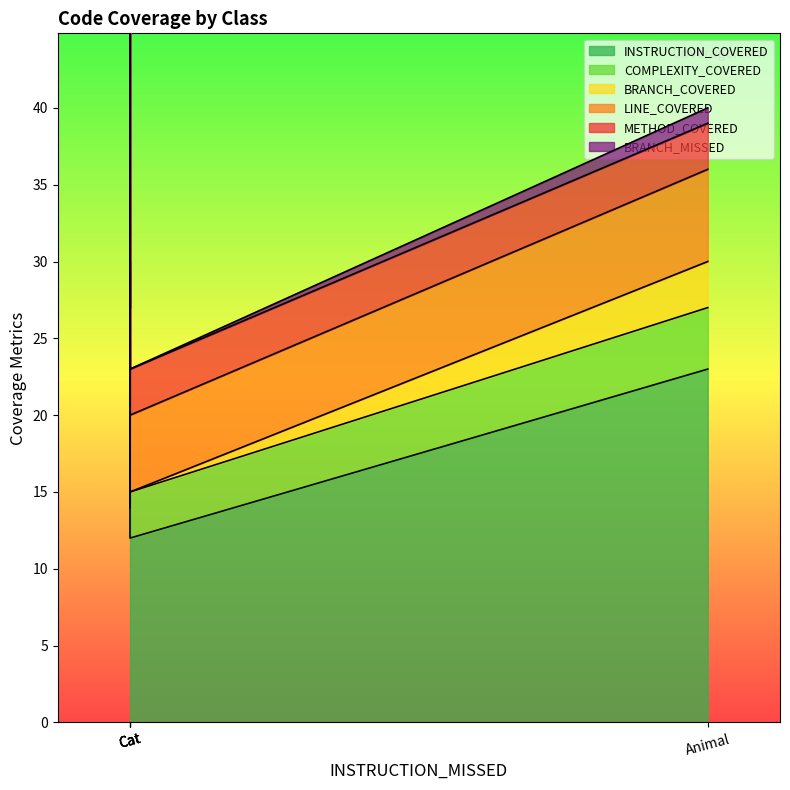

How many data points in LINE_COVERED are above 5?

2